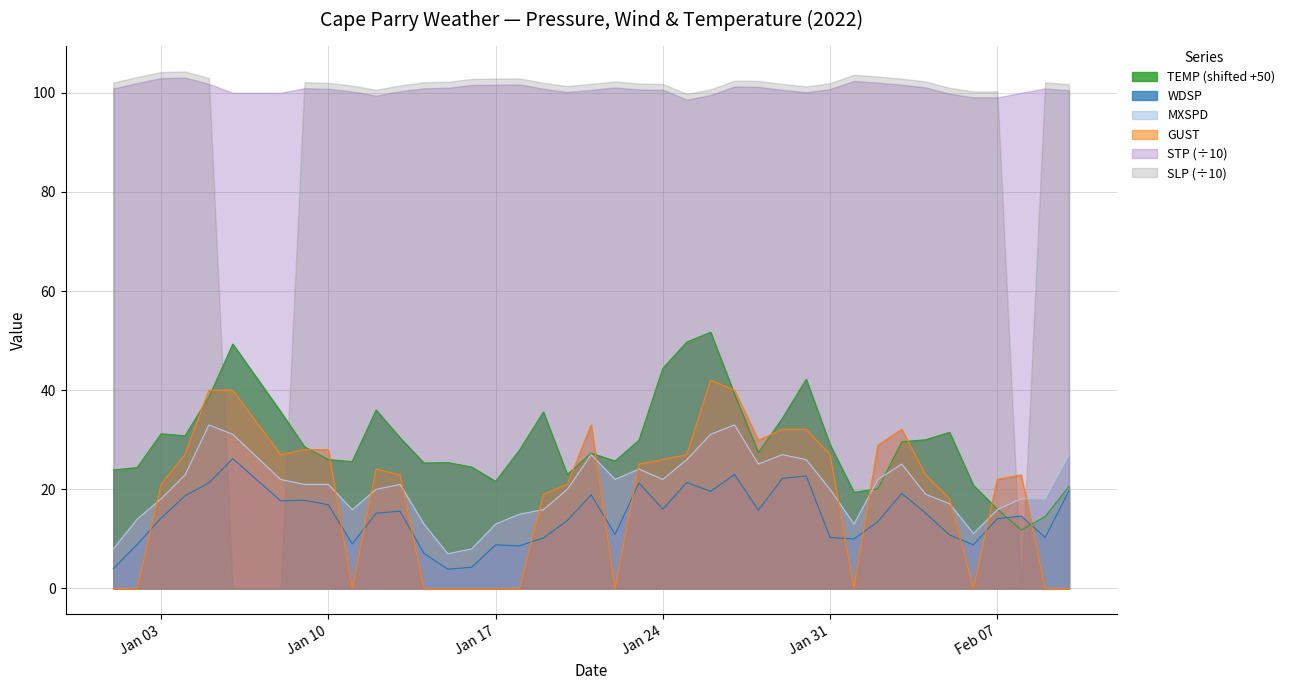

What is the difference between the second highest and minimum values in the TEMP series?

37.9